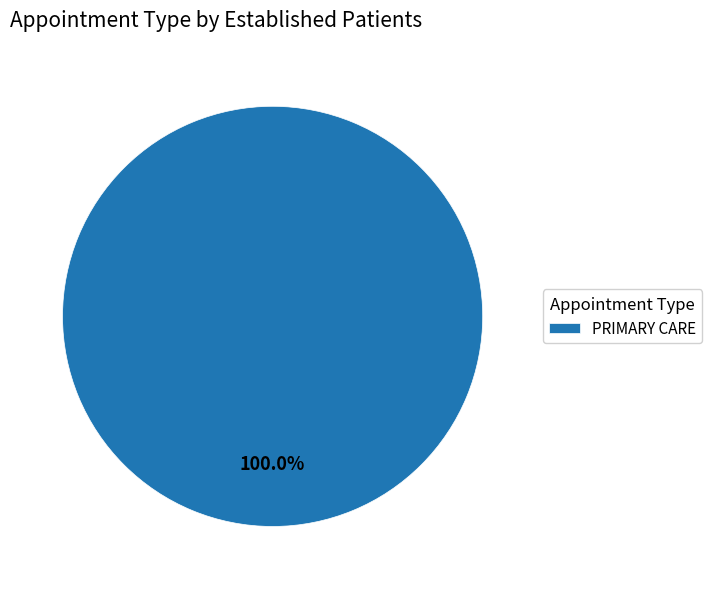

How many segments does this pie chart have?

1